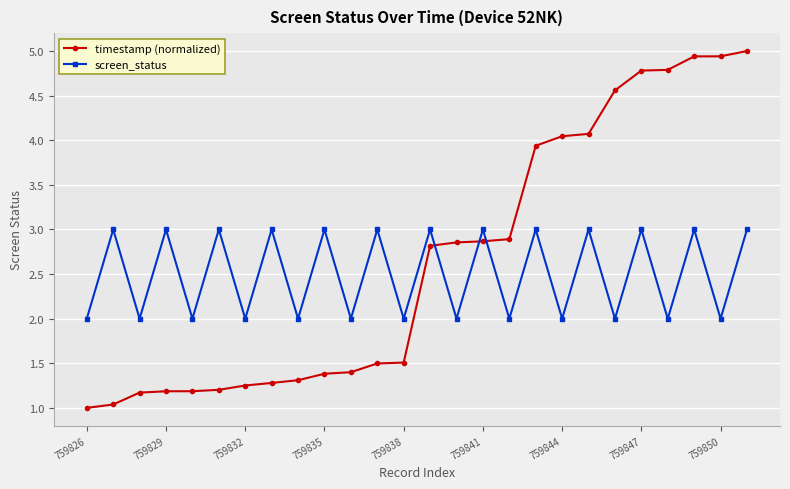

Count the number of categories in the chart.

26